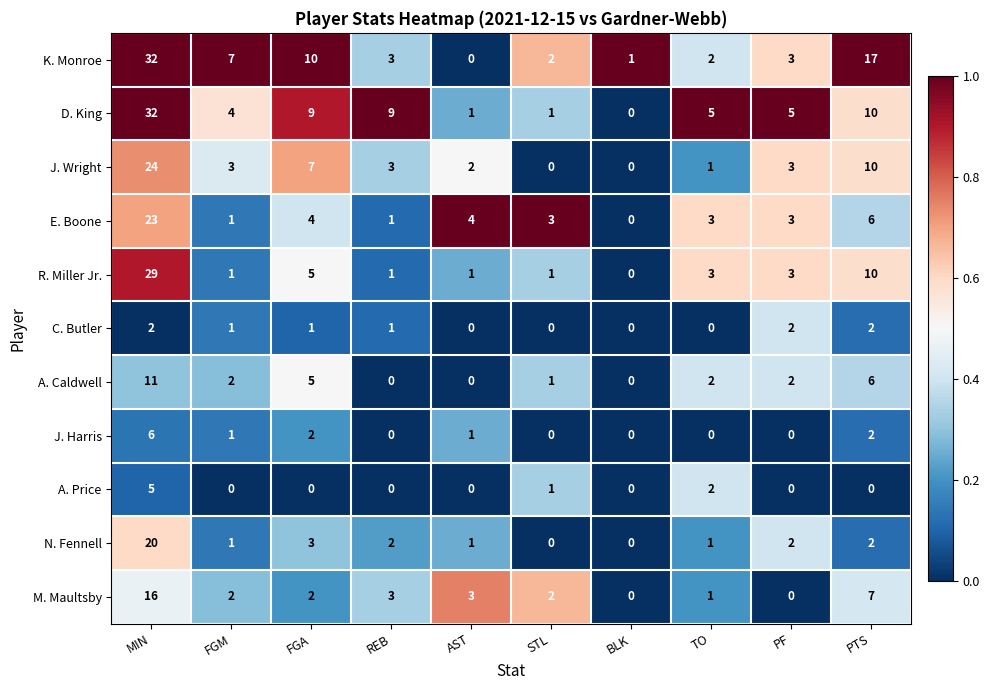

At which category is the sum across all series the highest?

MIN